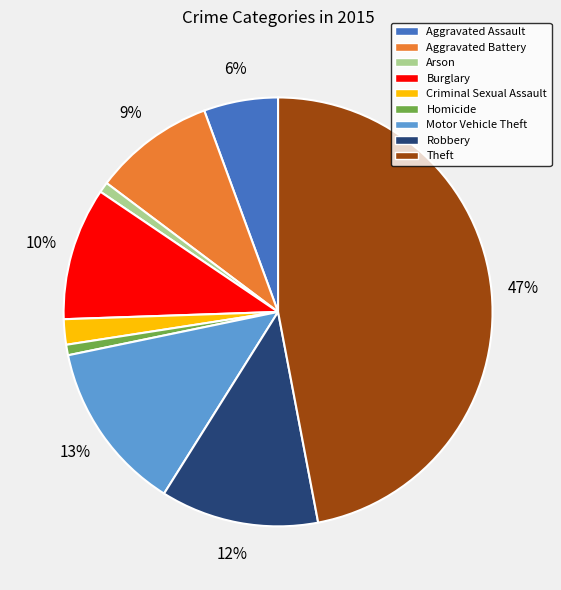

Is the sum of Aggravated Assault and Burglary greater than half?

No